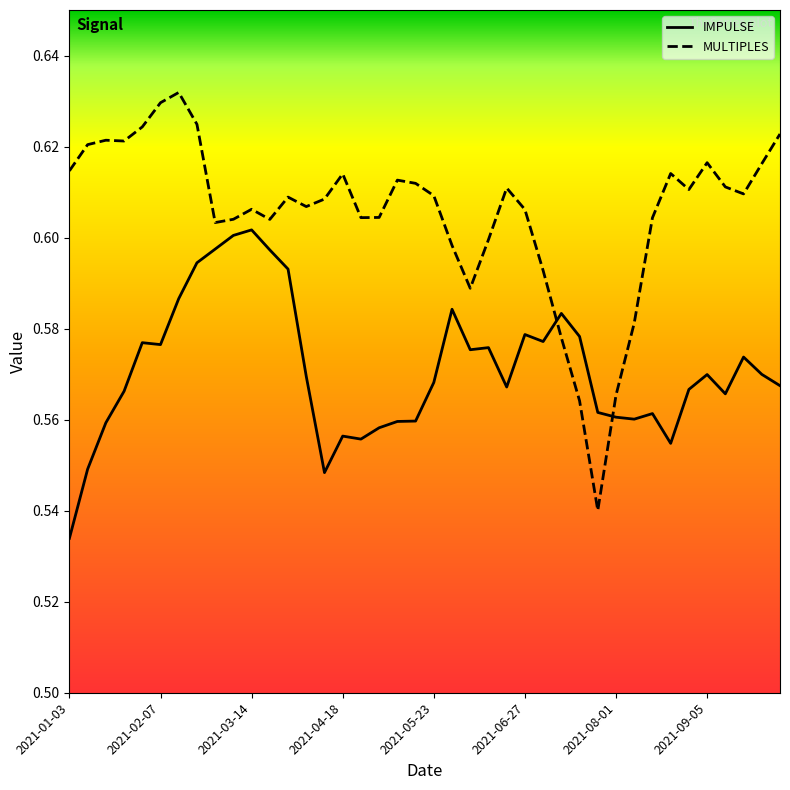

Count the IMPULSE values in the range 0 to 1.

40